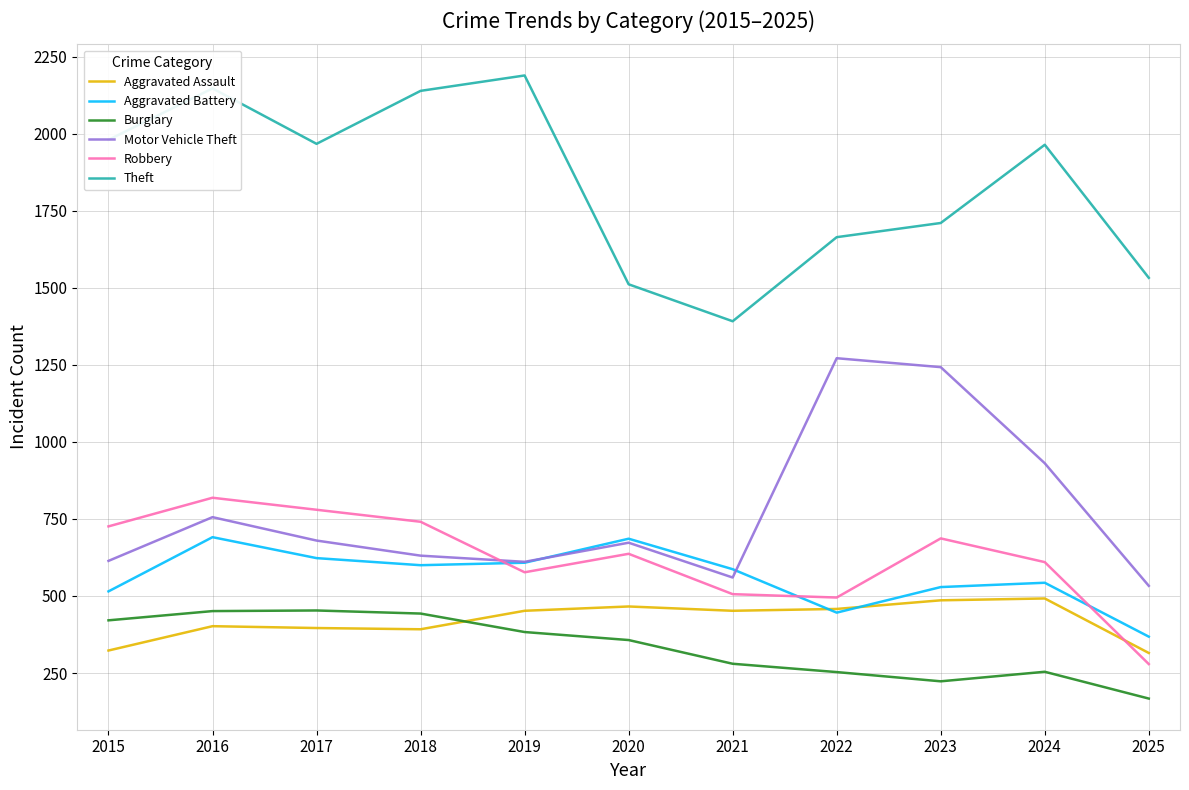

At 2016, list the series in order from largest to smallest.

Theft, Robbery, Motor Vehicle Theft, Aggravated Battery, Burglary, Aggravated Assault